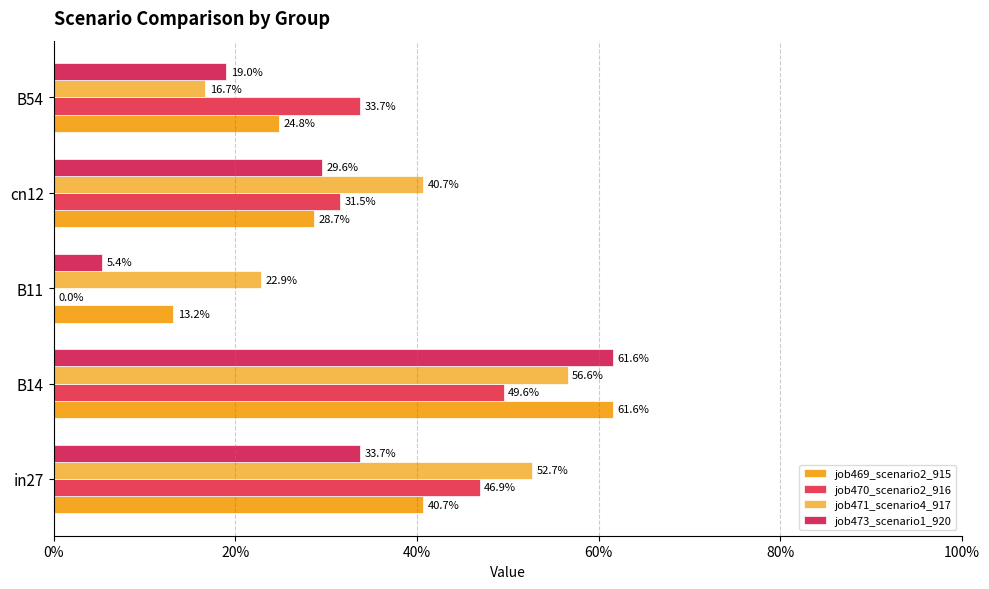

How many bars are there in each group?

4